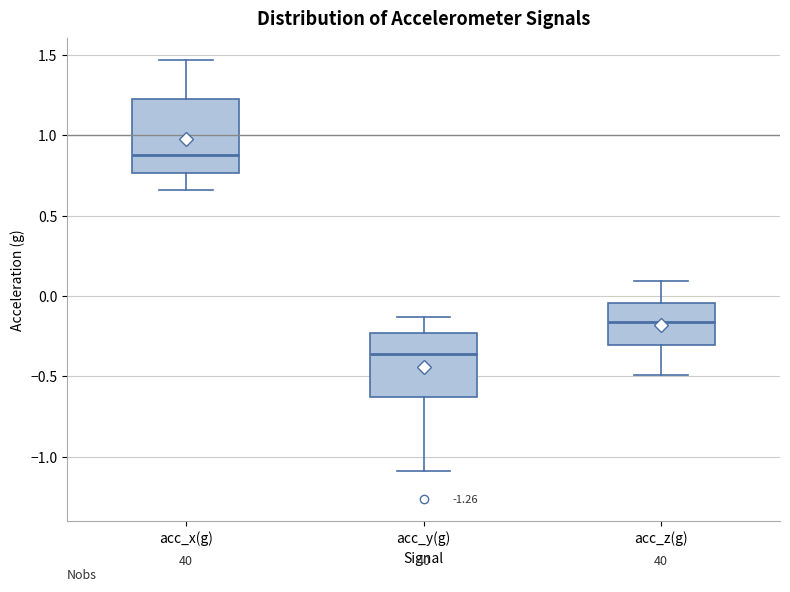

Reading left to right, read every box against the y-axis: the position of its median line, the range the box covers, and the ends of its whiskers. The values are not printed on the chart, so give them approximately, as read against the axis.

acc_x(g): median 0.90, box 0.75 to 1.20, whiskers 0.65 to 1.45
acc_y(g): median -0.35, box -0.65 to -0.25, whiskers -1.10 to -0.15
acc_z(g): median -0.15, box -0.30 to -0.05, whiskers -0.50 to 0.10